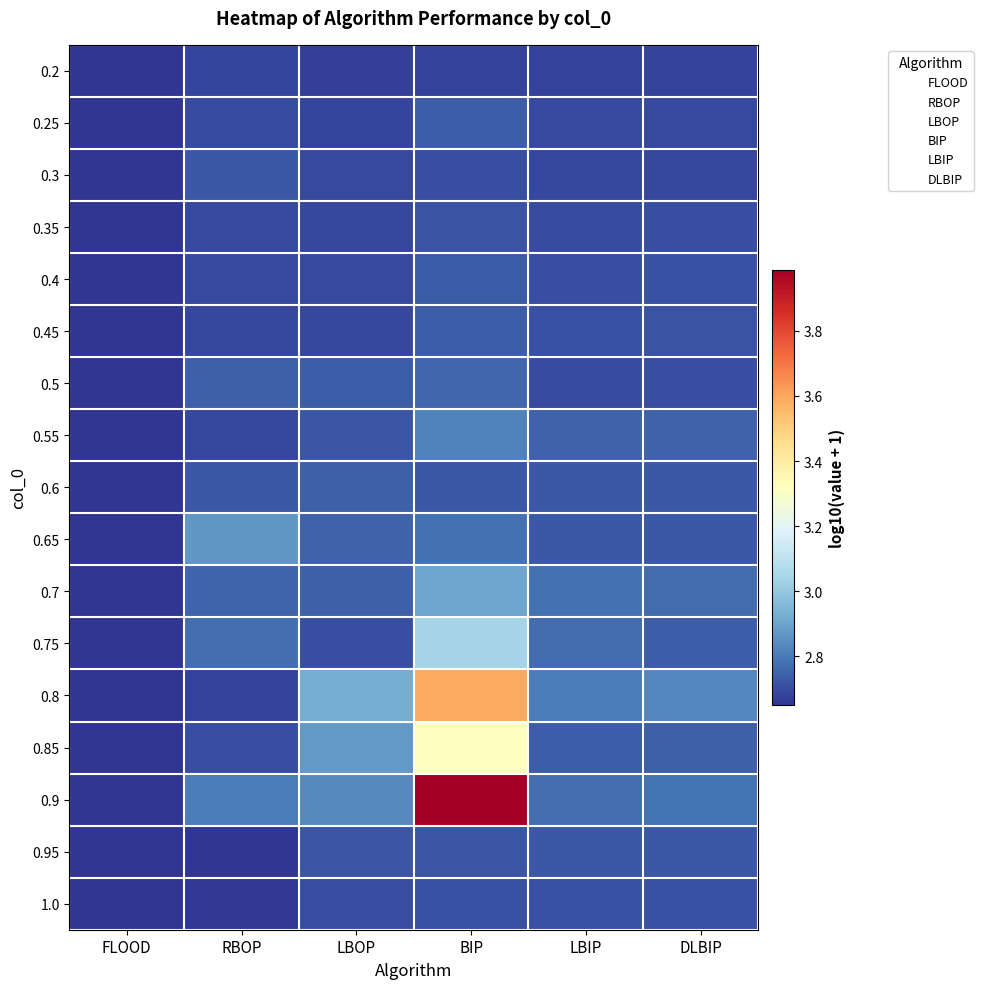

Between FLOOD and DLBIP, which is larger?

DLBIP